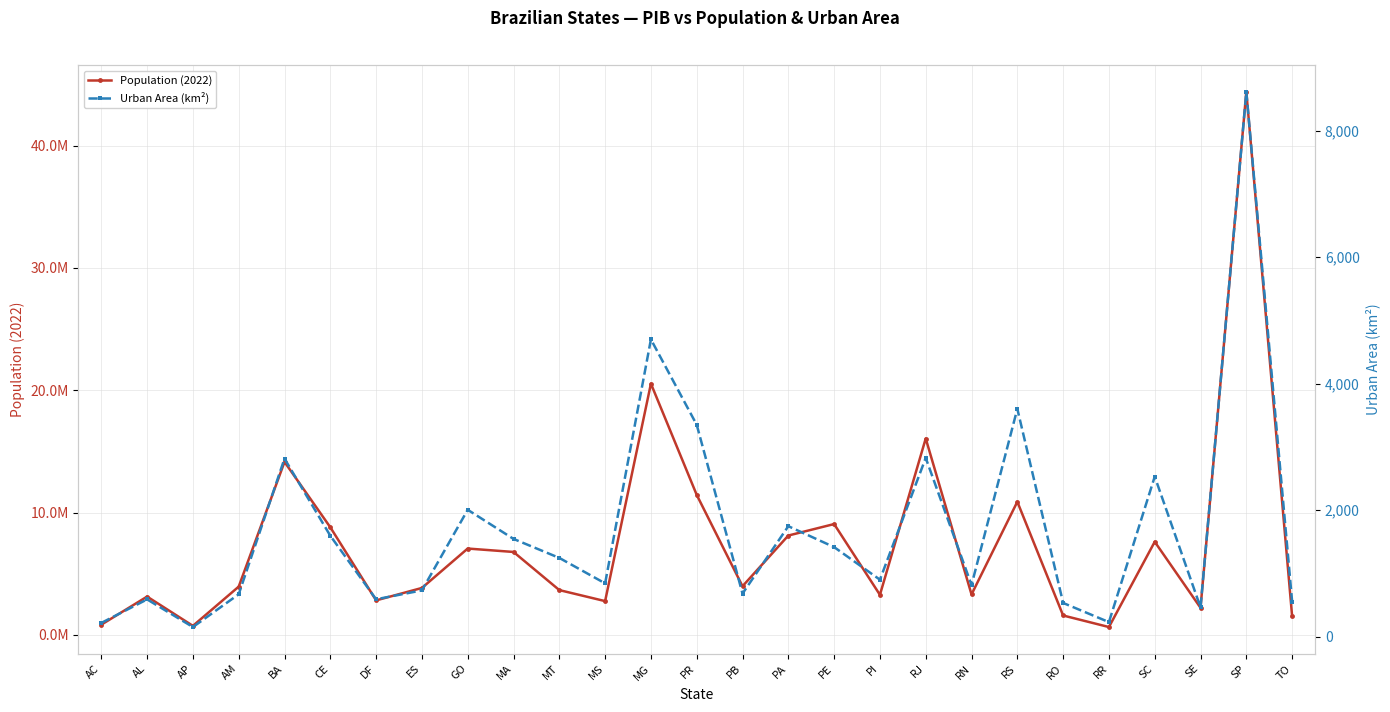

List the series in order of their overall mean, highest first.

Population (2022), Urban Area (km²)